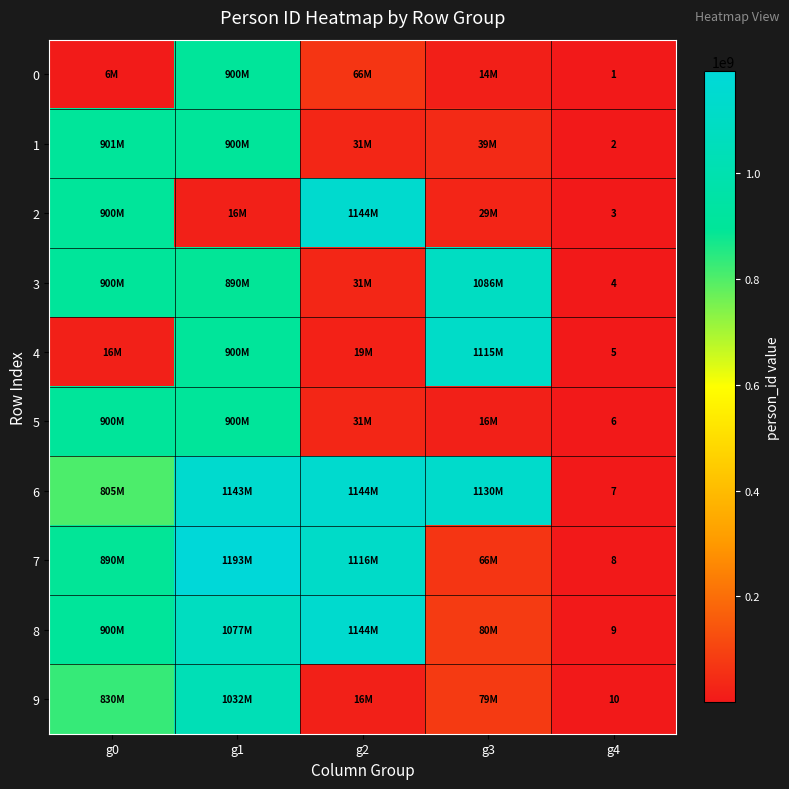

Is it true that 2 equals 900582366 at g0?

True